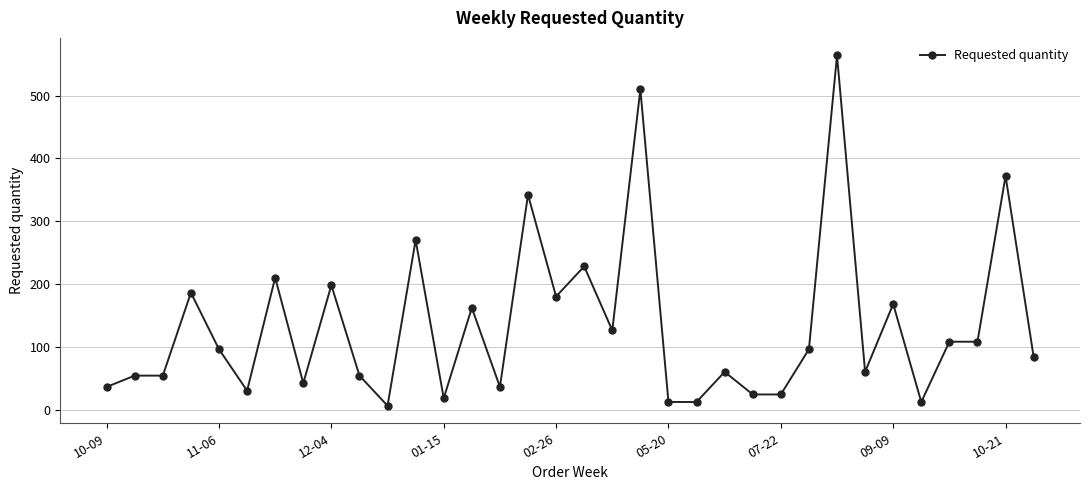

What is the average value?

134